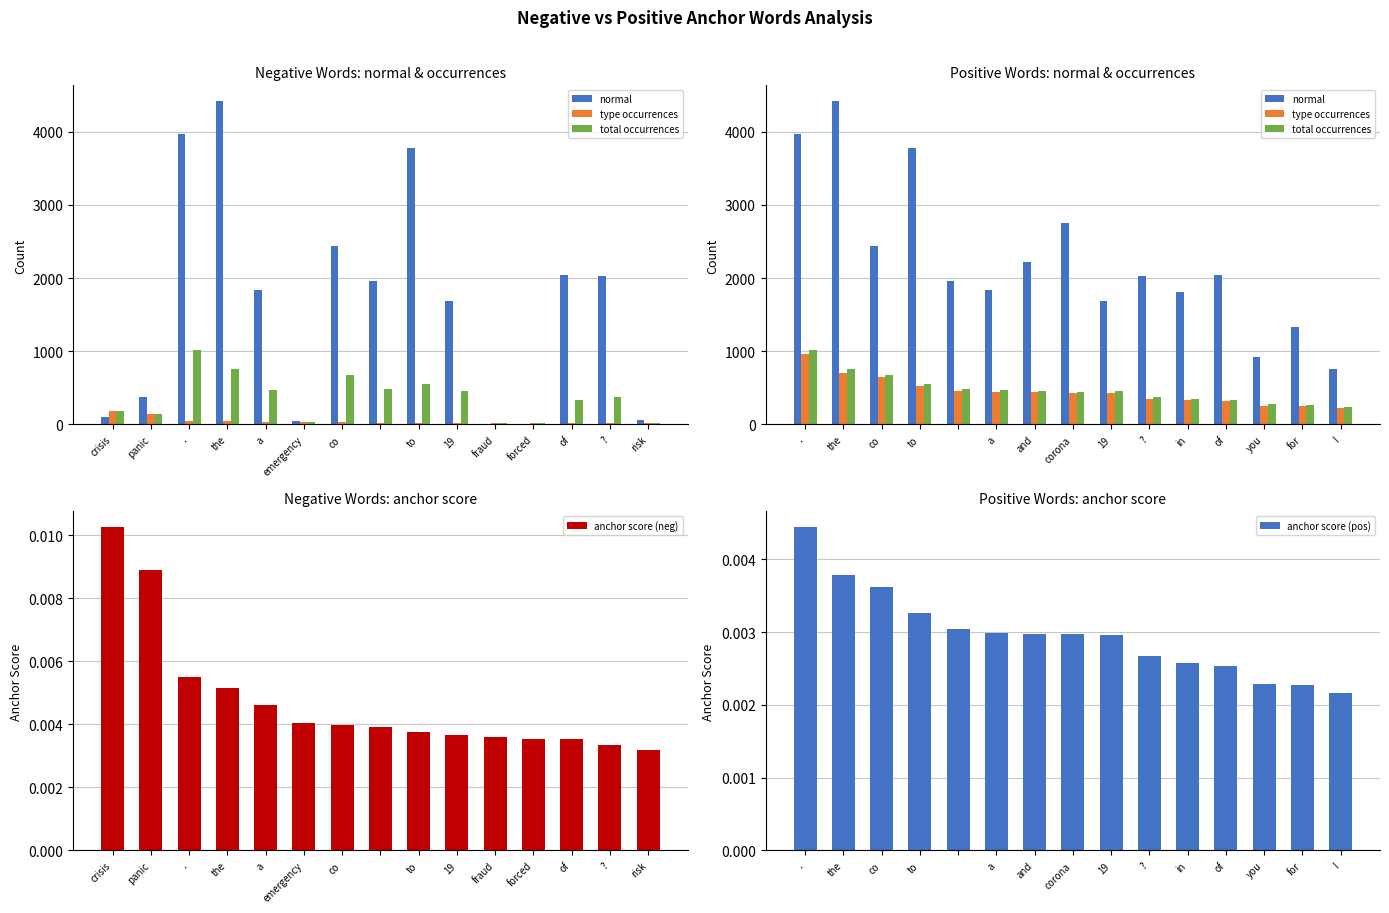

How many distinct data groups are displayed?

5